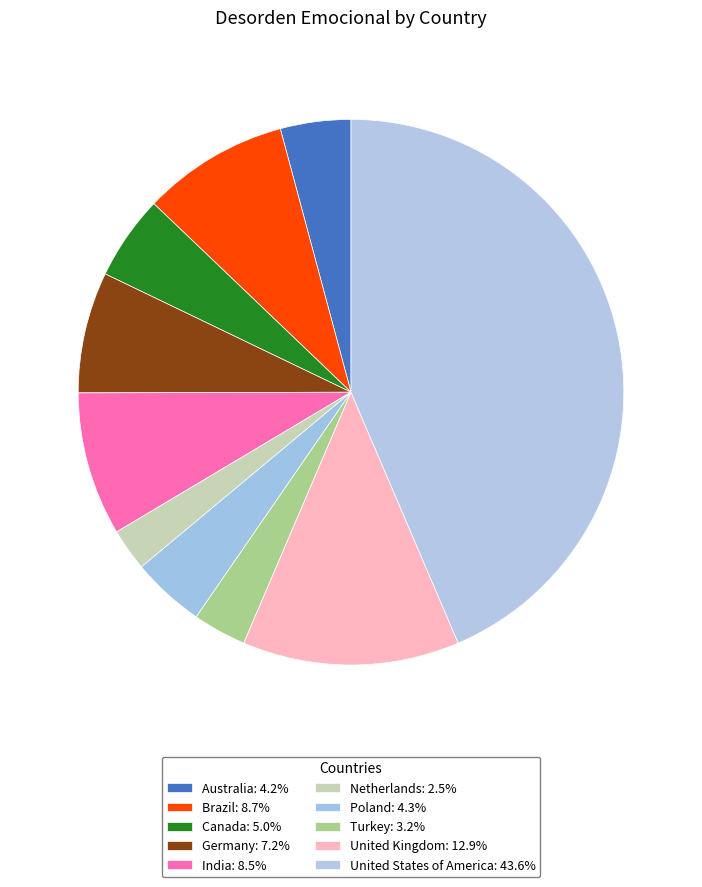

Is it true that United Kingdom is 13% of the pie?

True